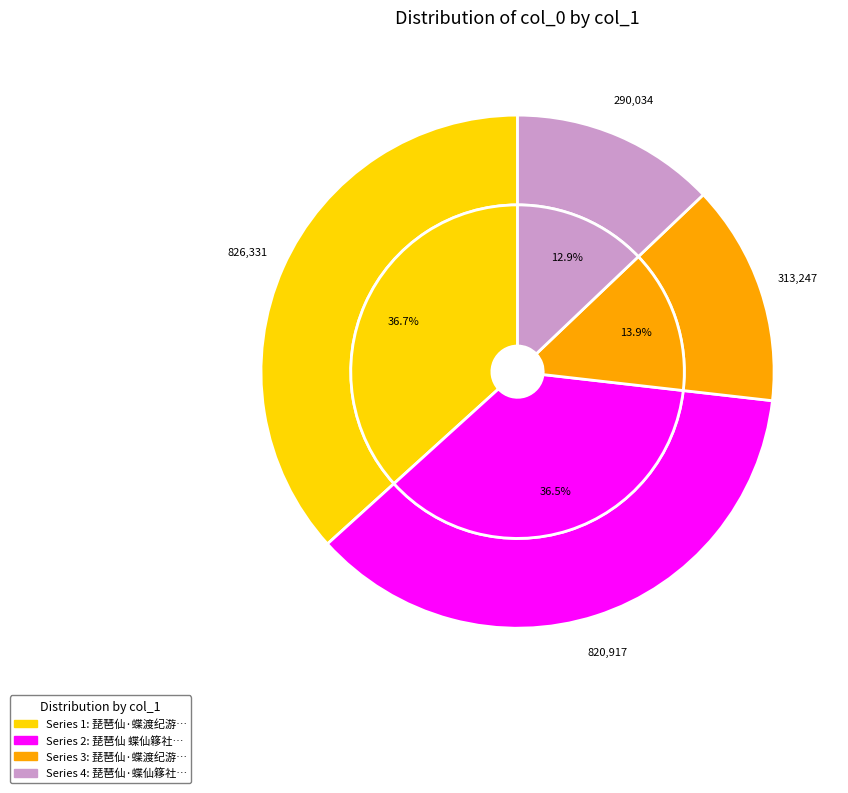

What is the ratio of the value at 琵琶仙·蝶渡纪游 to the value at 琵琶仙·蝶仙簃社集，以疾未赴，感拈是解?

1.1